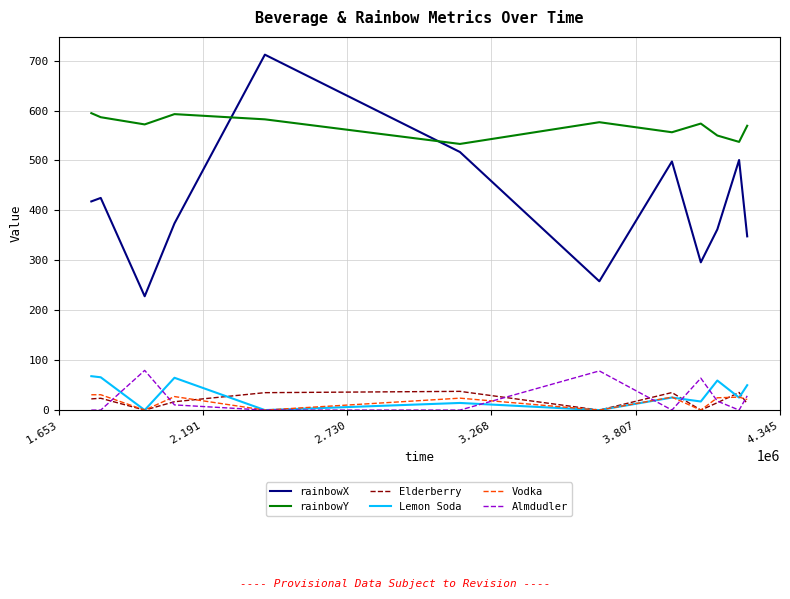

How many values in the Lemon Soda series are below 25?

5